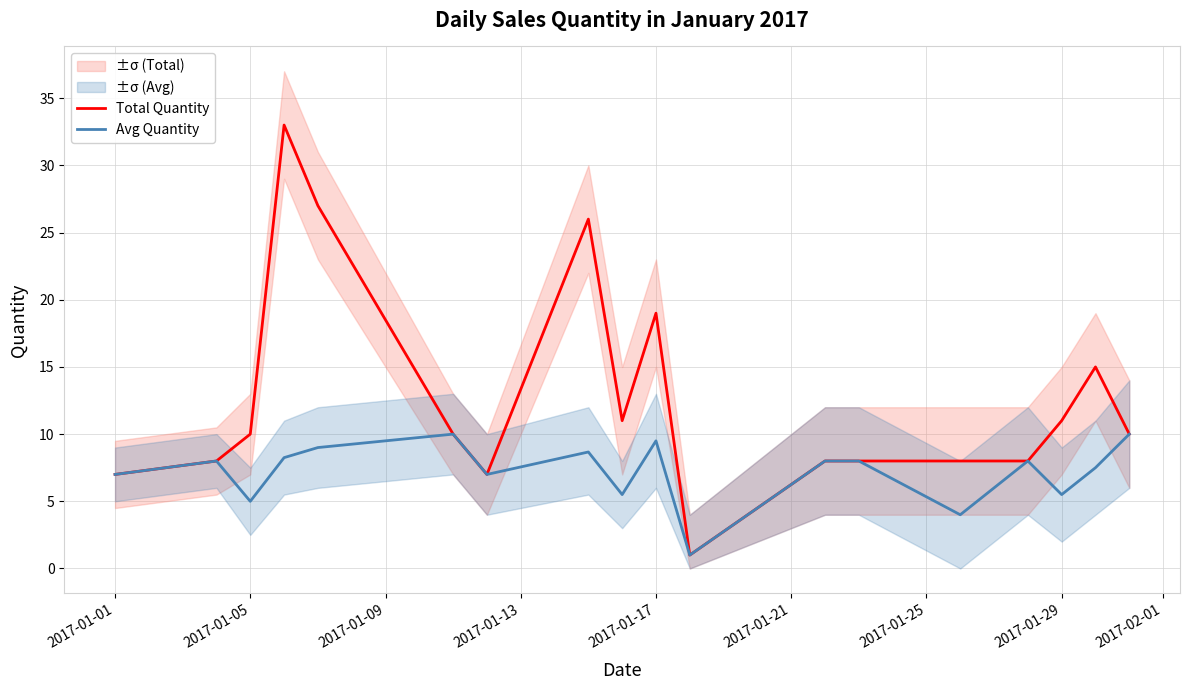

What is the maximum value for Total Quantity?

33.0